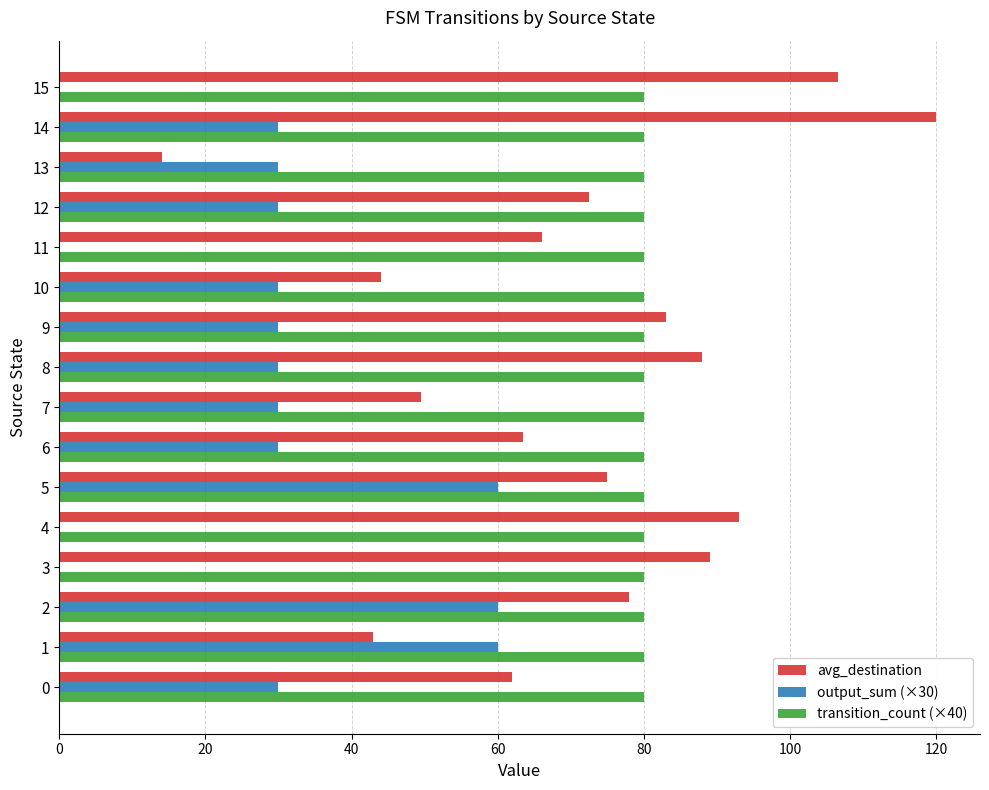

What is the sum of the output_sum (×30) values at 2 and 14?

90.0